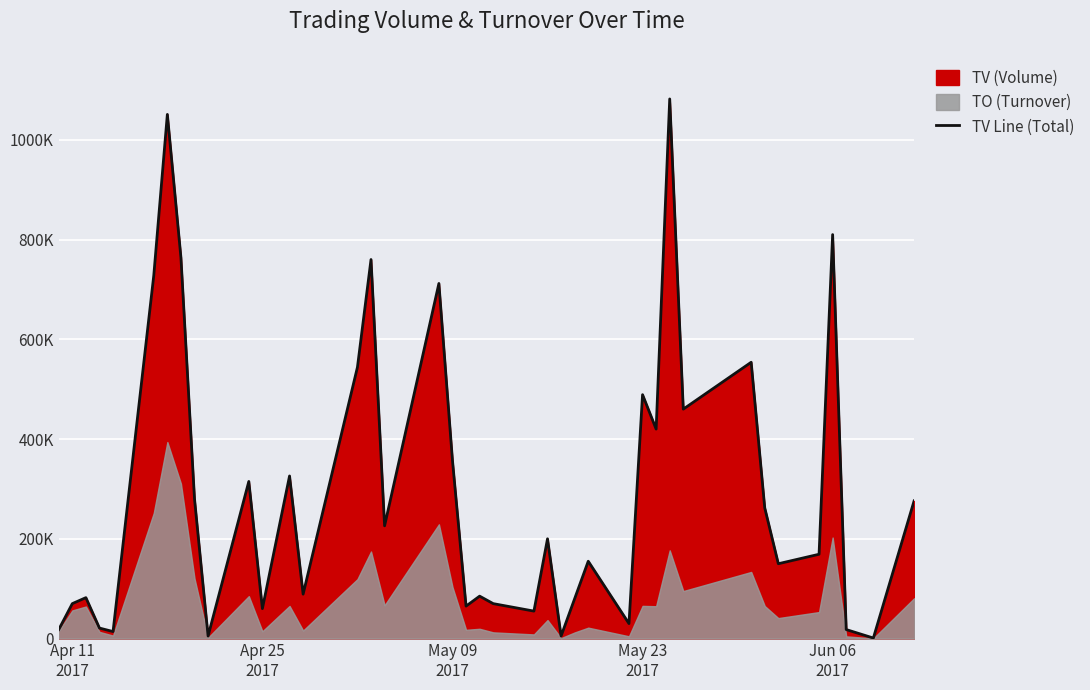

What is the smallest value displayed?

1000